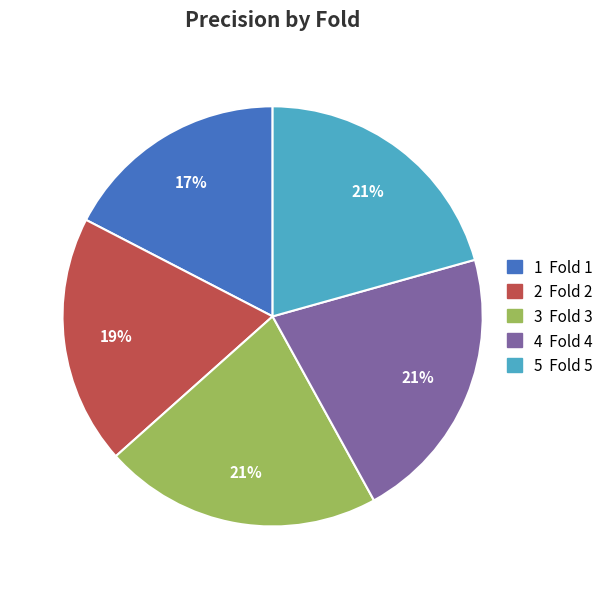

Between 2 Fold 2 and 1 Fold 1, which is larger?

2 Fold 2